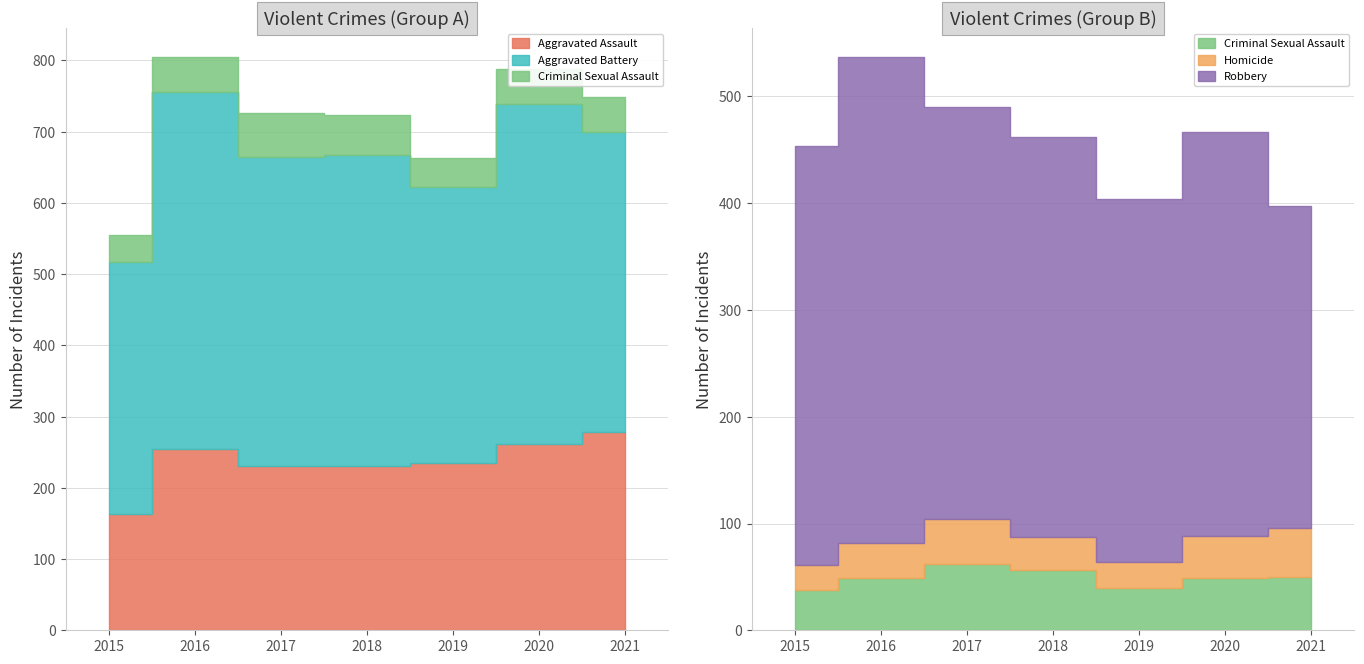

List the labels in order of Aggravated Battery value, largest first.

2016, 2020, 2018, 2017, 2021, 2019, 2015